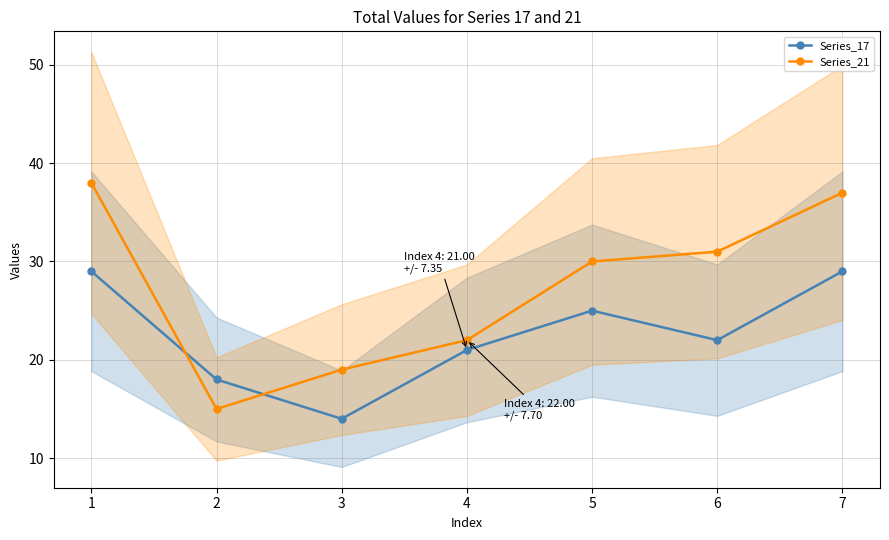

How many intersections are there between Series_21 and Series_17?

2